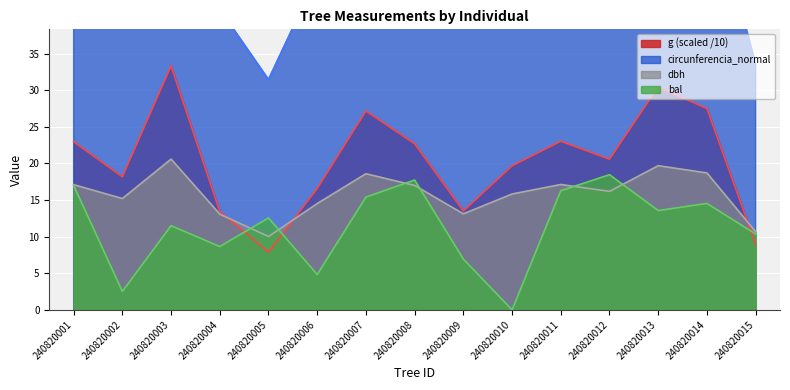

What is the value of the dbh point at the 5th from the left?

10.0